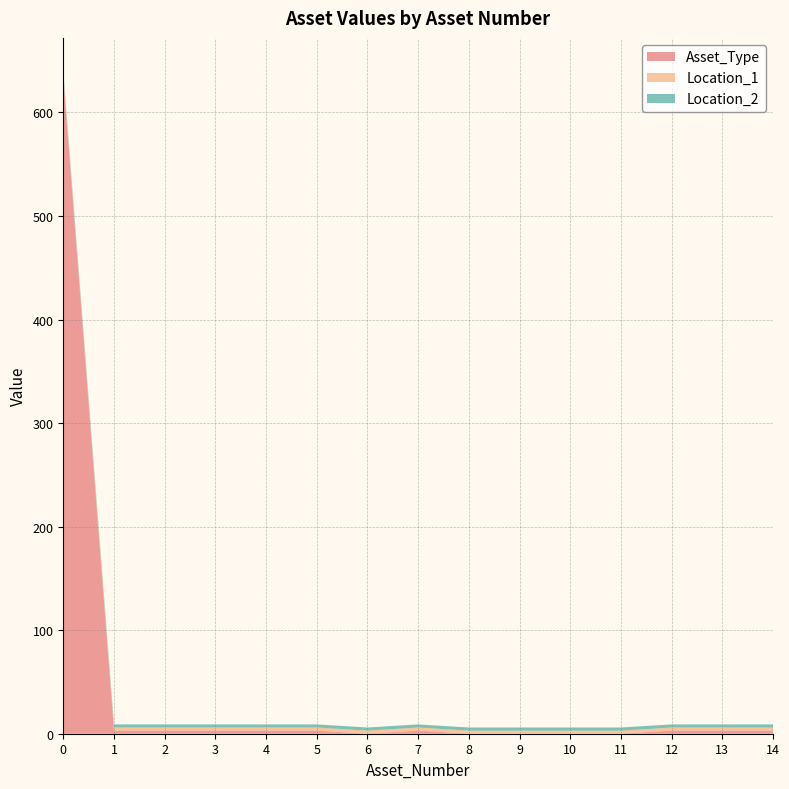

Reading right to left, list all the values displayed in this chart.

Asset_Type: 14=3	13=3	12=3	11=0	10=0	9=0	8=0	7=3	6=0	5=3	4=3	3=3	2=3	1=3	0=634
Location_1: 14=3	13=3	12=3	11=3	10=3	9=3	8=3	7=3	6=3	5=3	4=3	3=3	2=3	1=3	0=3
Location_2: 14=3	13=3	12=3	11=3	10=3	9=3	8=3	7=3	6=3	5=3	4=3	3=3	2=3	1=3	0=3